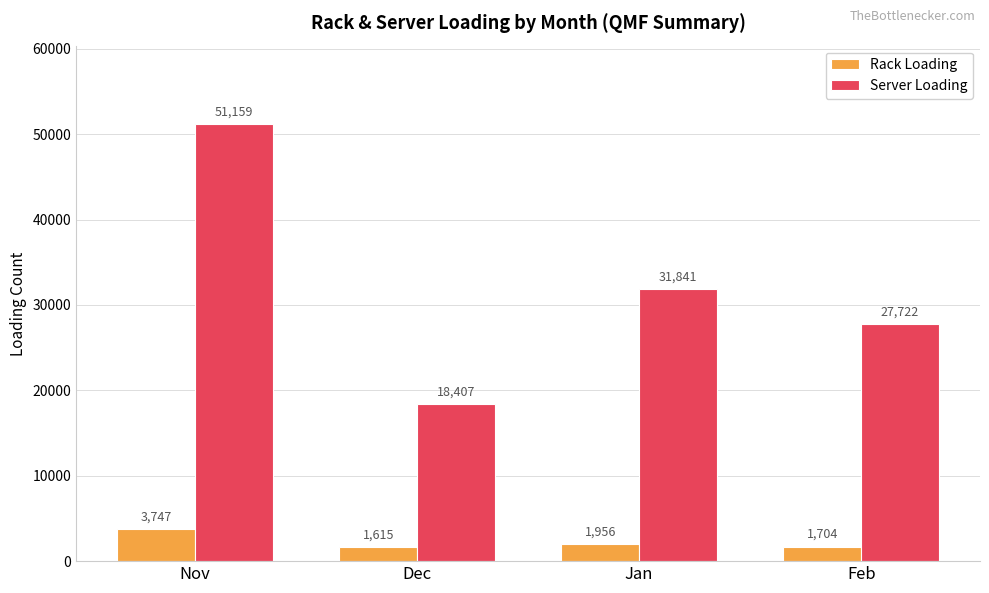

Are the bars grouped side by side (vs. stacked)?

Yes